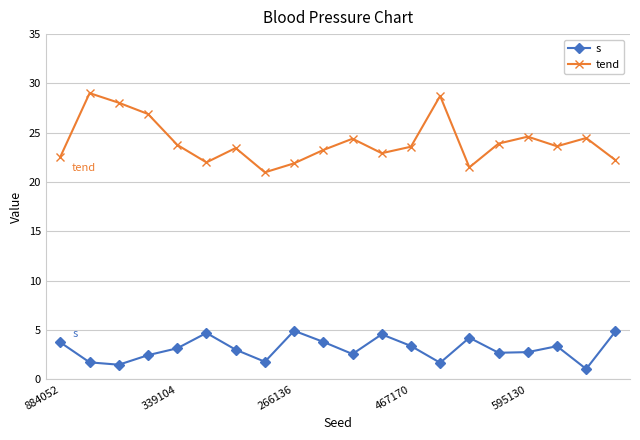

True or false: tend and s intersect in this chart.

False